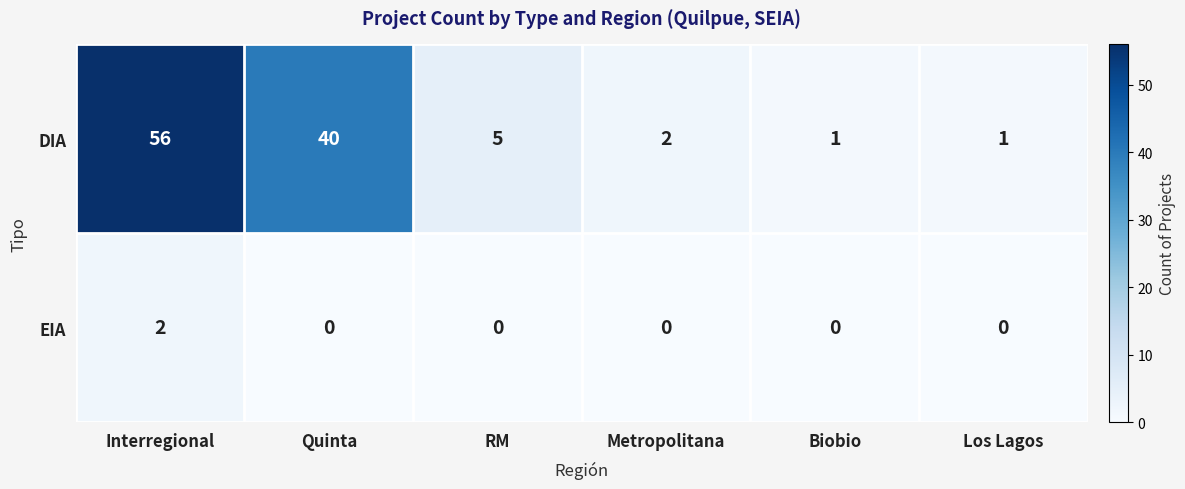

At which category is the sum across all series the highest?

Interregional